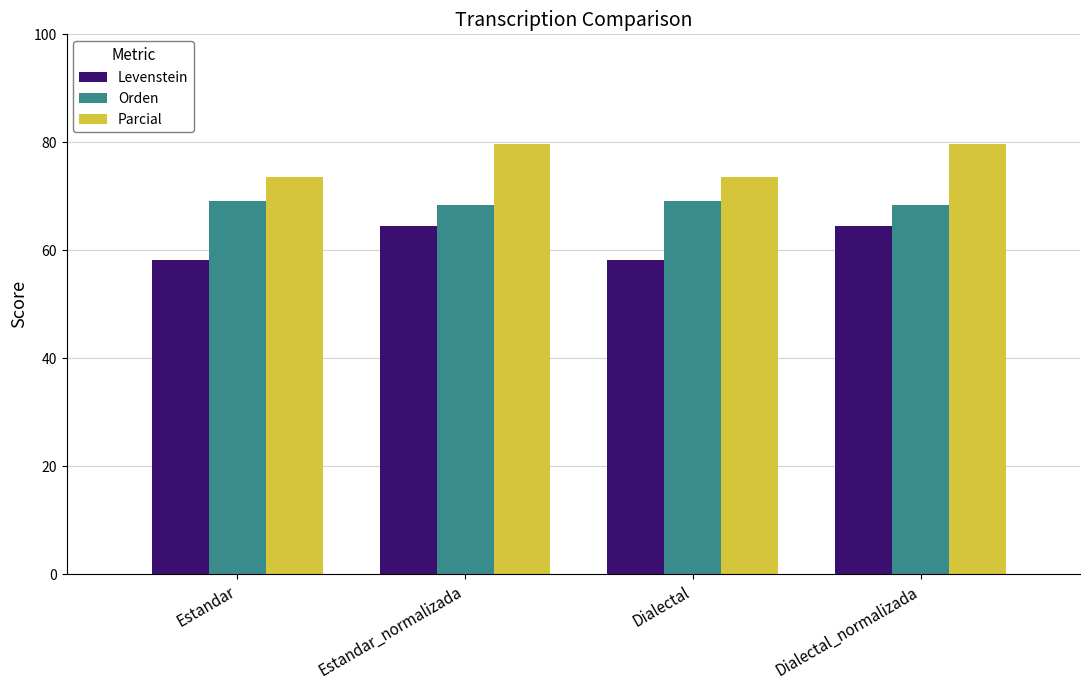

At which label does Orden first exceed 69?

Estandar